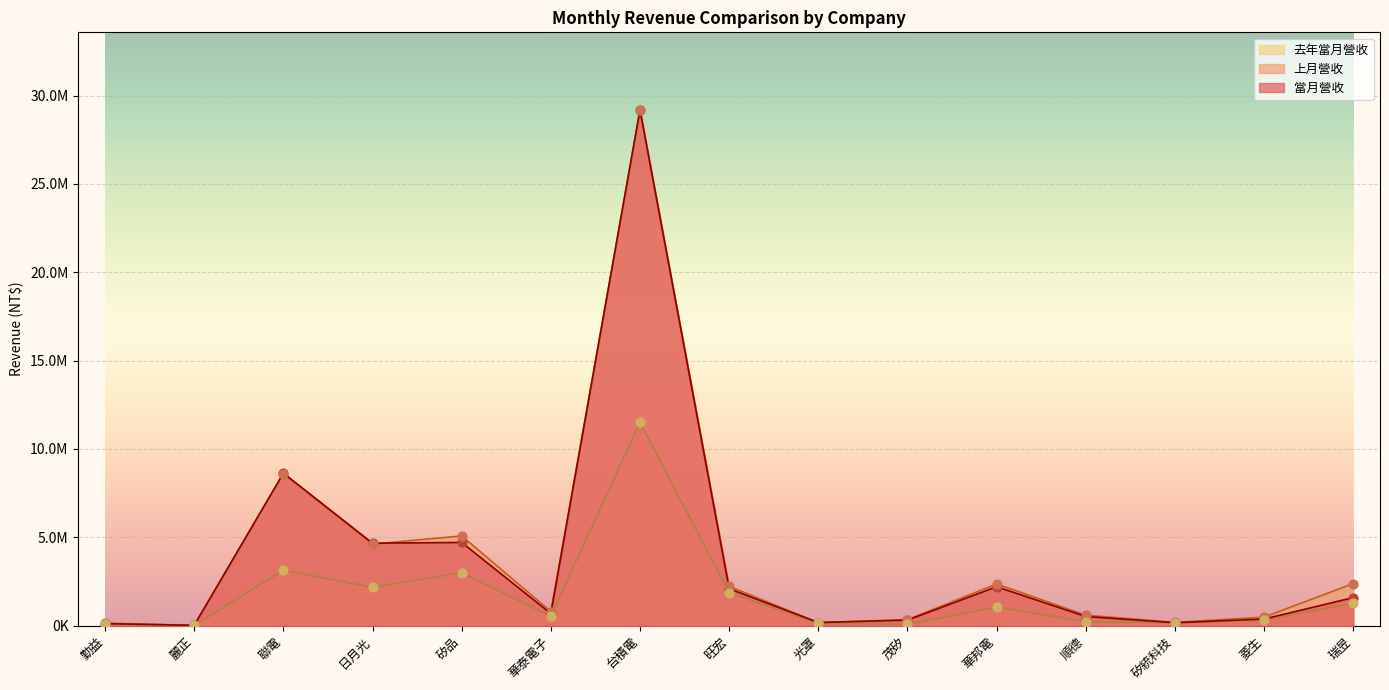

At which category is the sum across all series the highest?

台積電